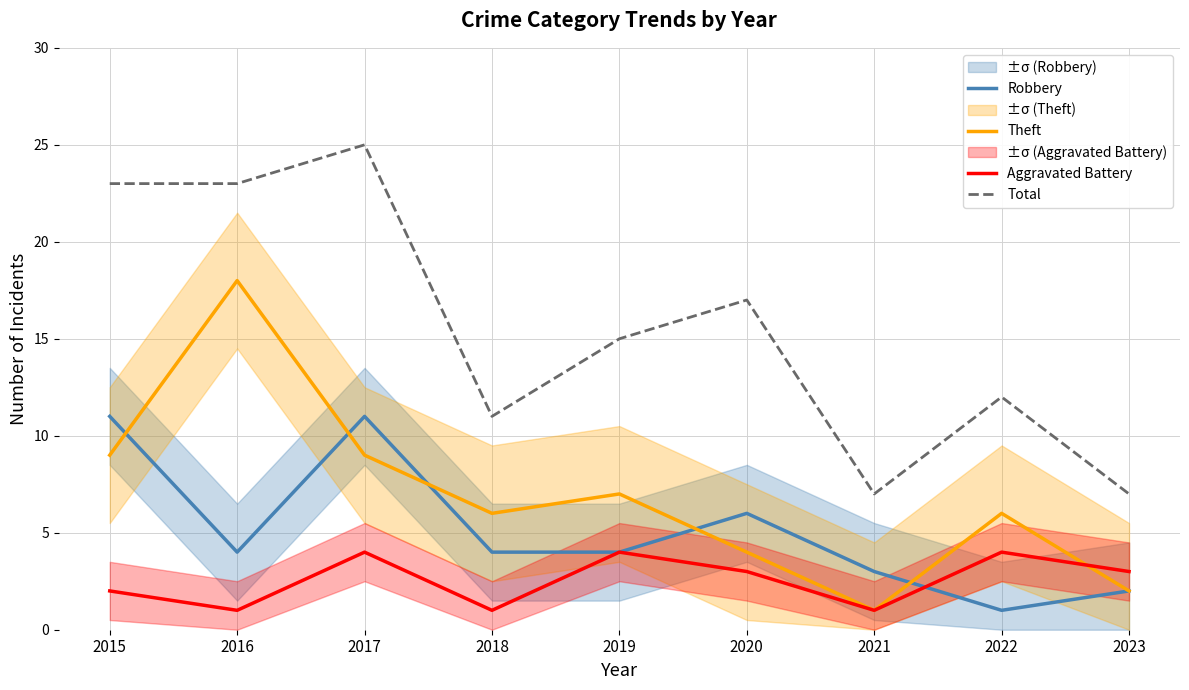

In Theft, how many points are lower than both neighbors (excluding endpoints)?

2